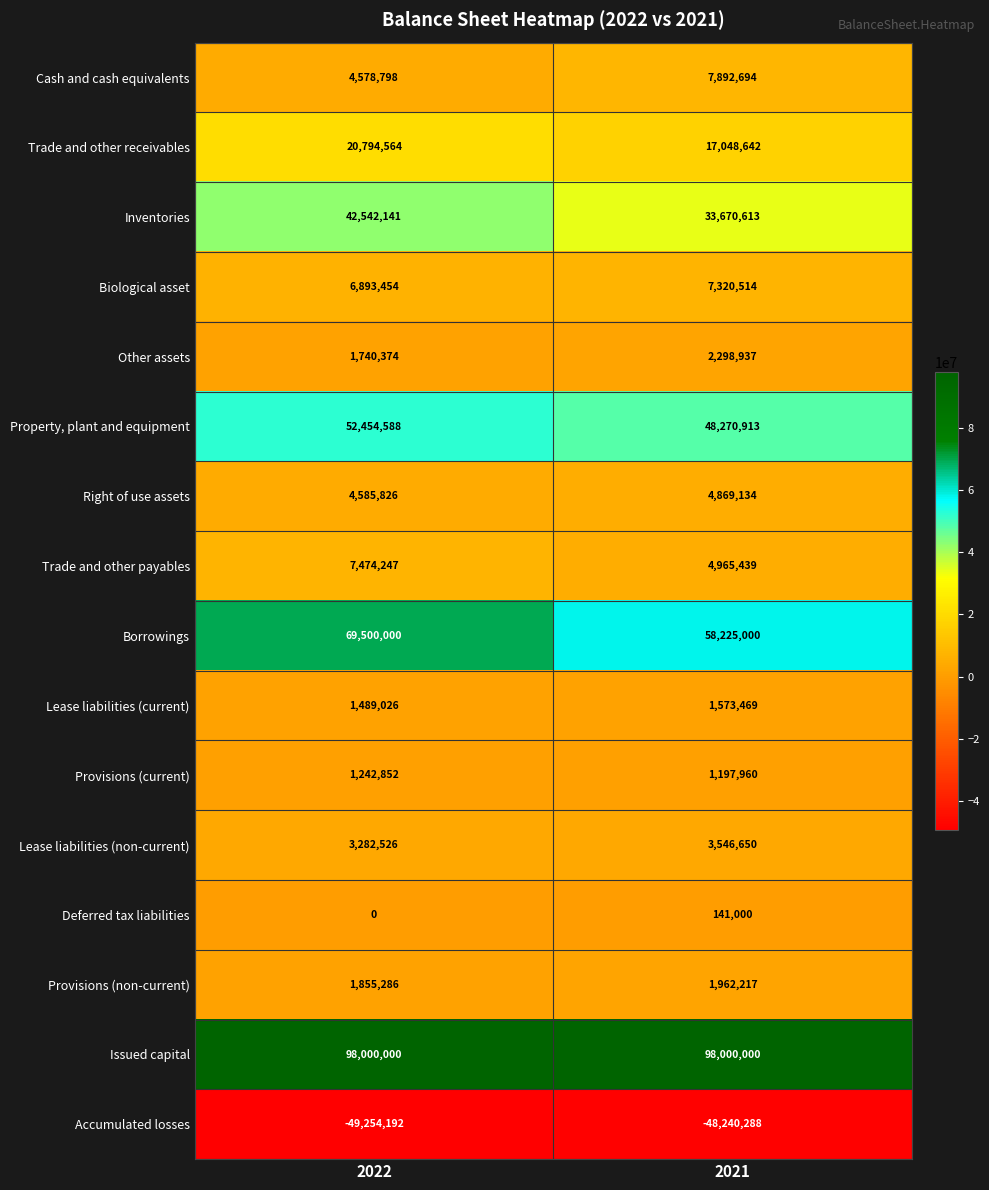

The Cash and cash equivalents series shows 7892694 at 2021. True or false?

True